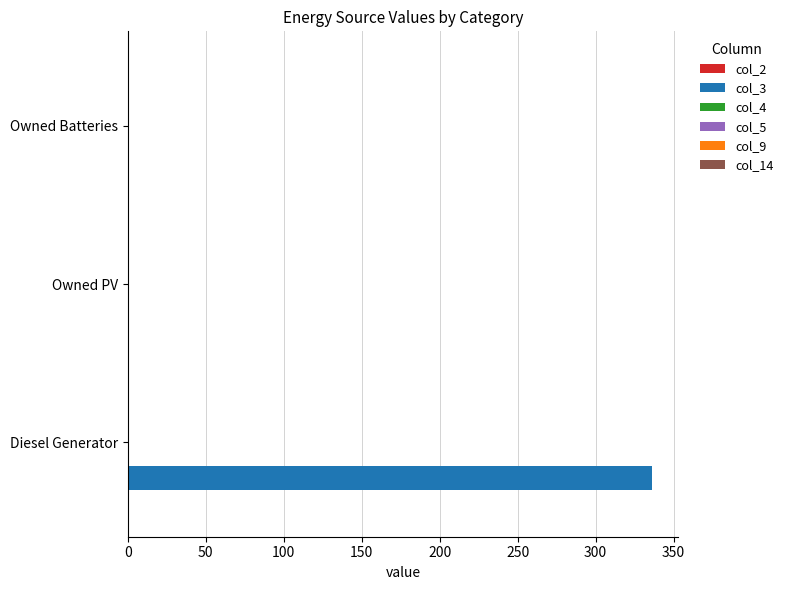

True or false: the data shows 158 at Owned Batteries.

False